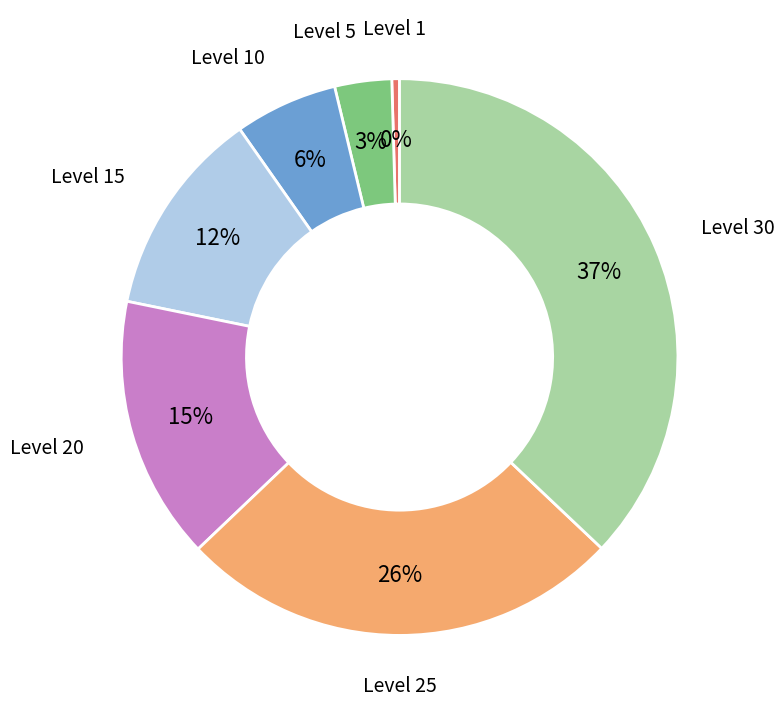

To the nearest percent, what is the difference between the largest and smallest slice percentages?

37%